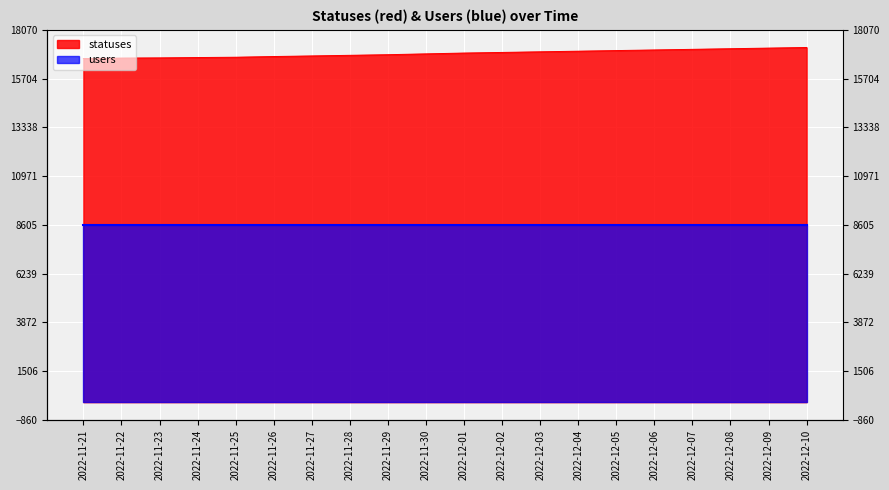

What is the change in value from 2022-11-30 to 2022-12-05?

+160